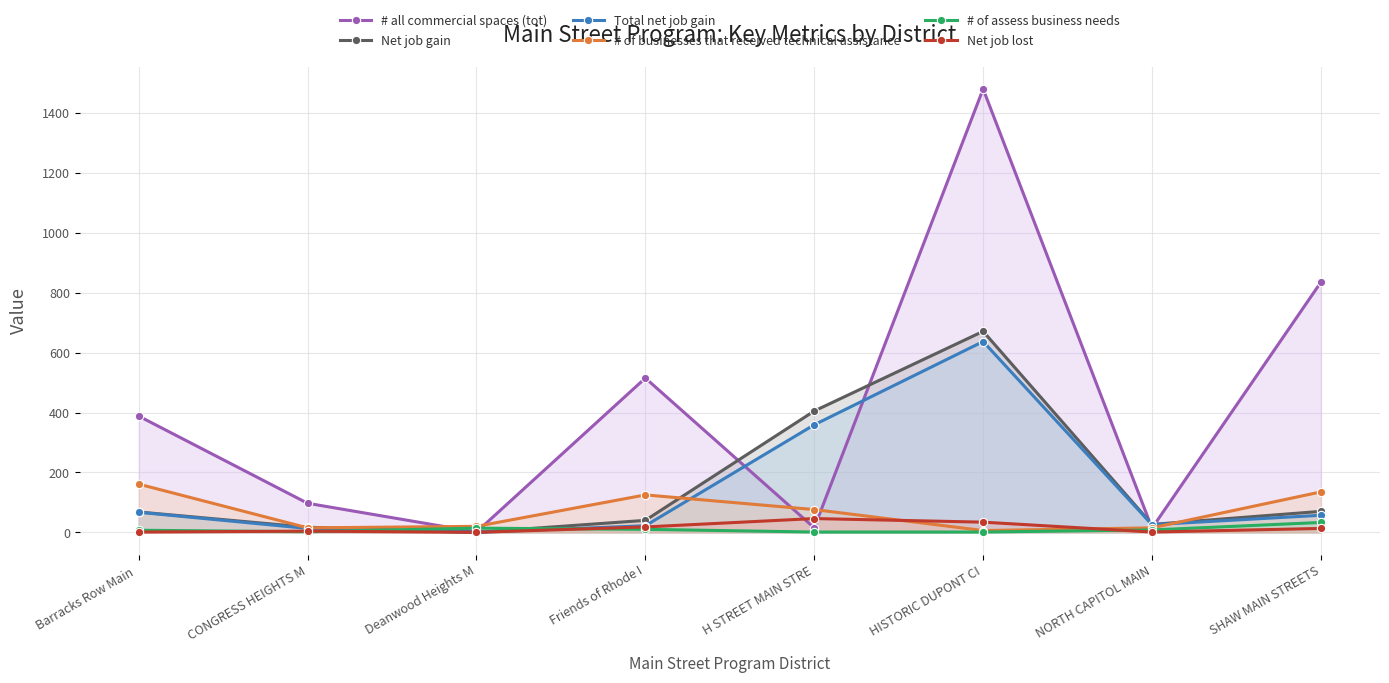

Which series has the largest range (max minus min)?

# all commercial spaces (tot)